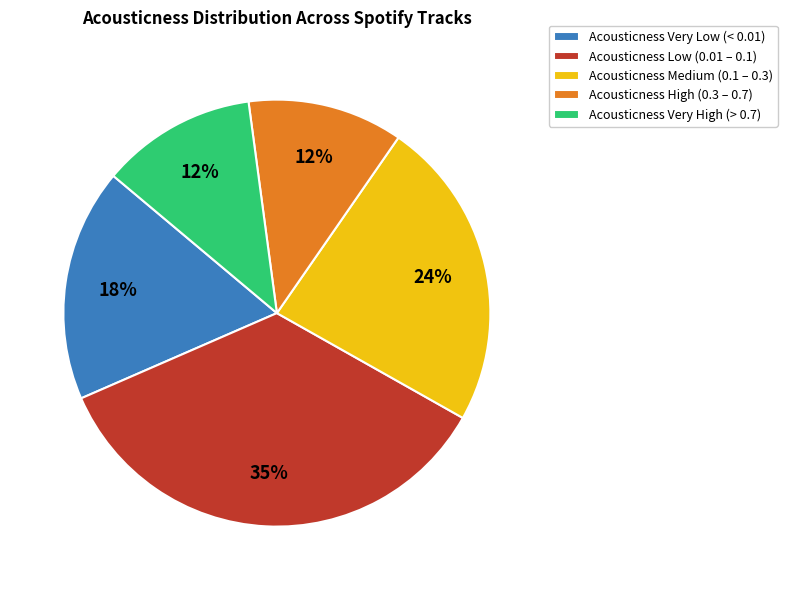

Between Acousticness Very High (> 0.7) and Acousticness Low (0.01 – 0.1), which is larger?

Acousticness Low (0.01 – 0.1)